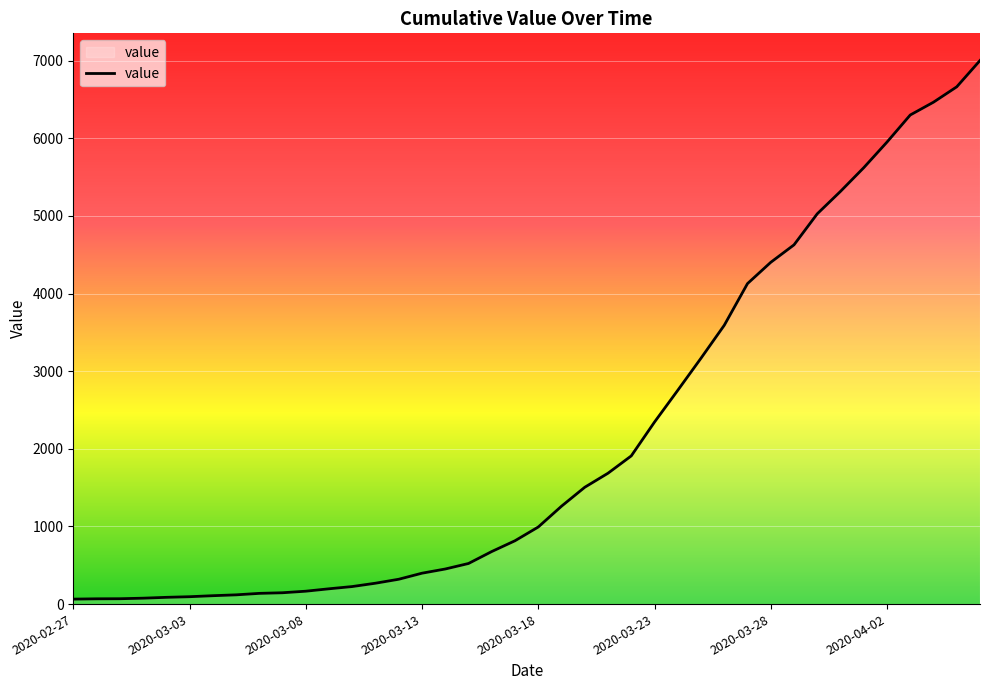

What is the maximum value shown in the chart?

7003